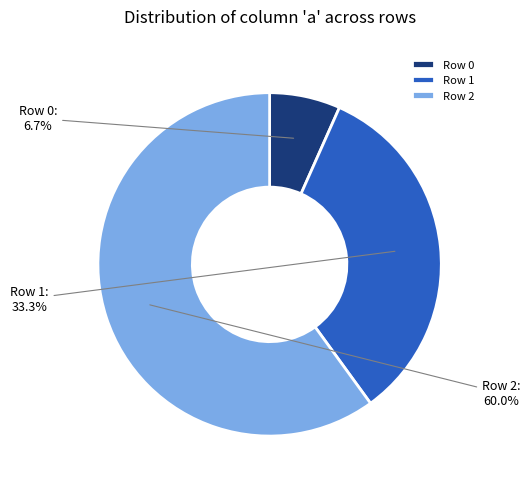

What is the smallest slice in the pie chart?

Row 0